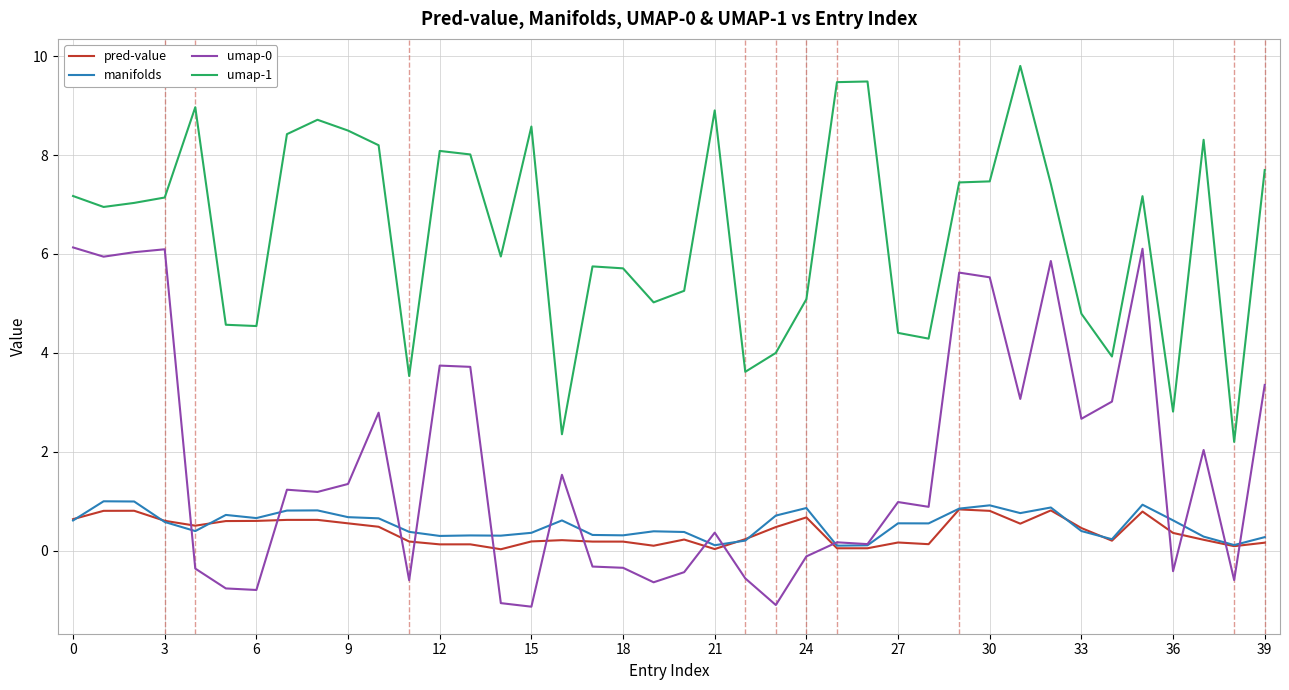

Which series has the largest total across all categories?

umap-1